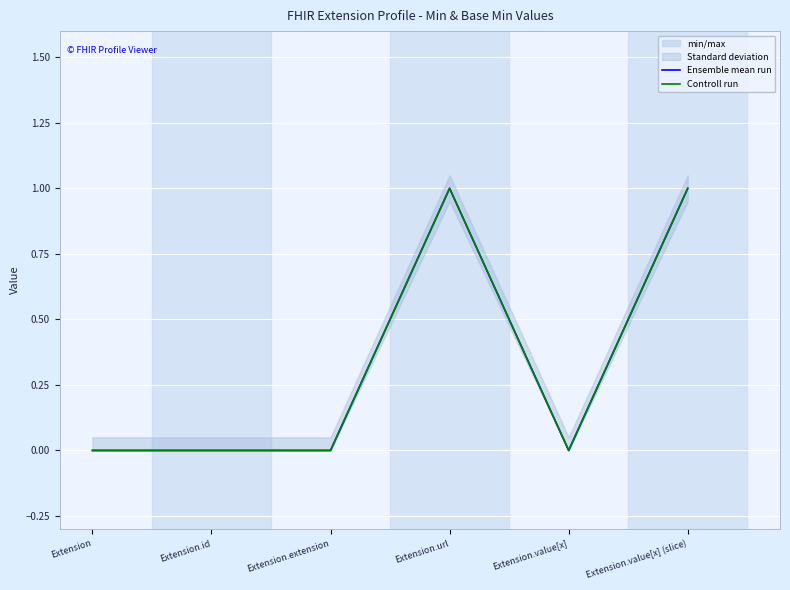

Reading right to left, list all the values displayed in this chart.

Ensemble mean run: 1	0	1	0	0	0
Controll run: 1	0	1	0	0	0